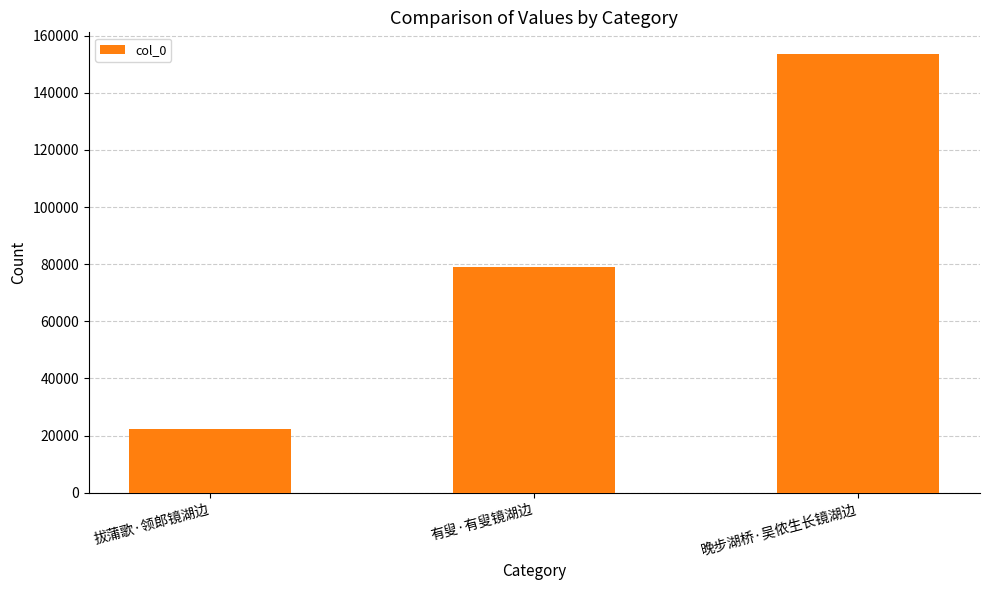

What is the sum of all values?

254695